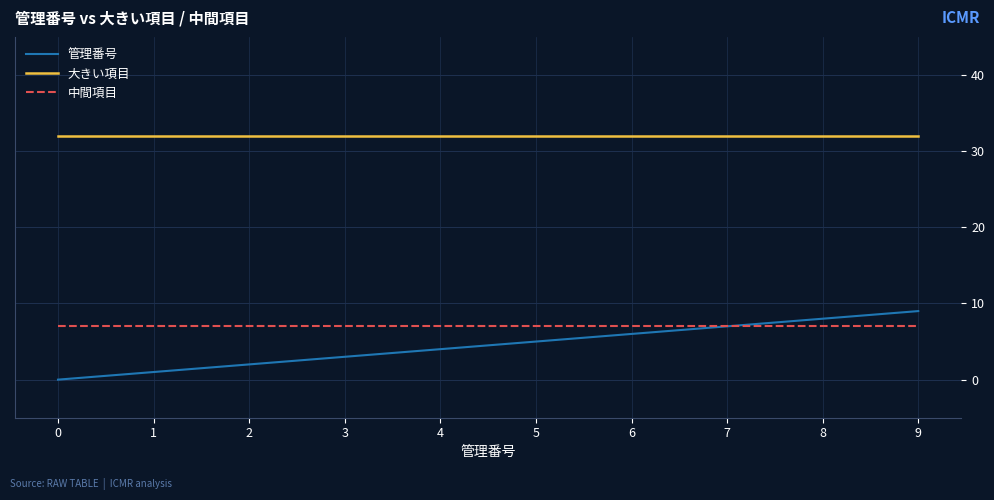

At how many categories does at least one series exceed 12?

10